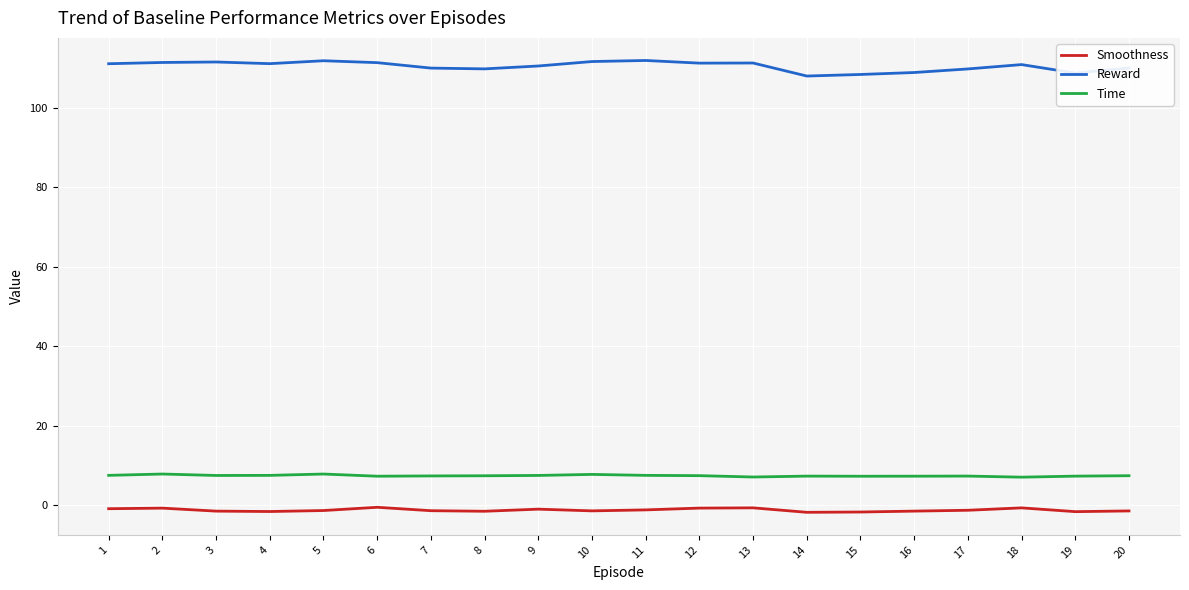

Which series has the largest range (max minus min)?

Reward